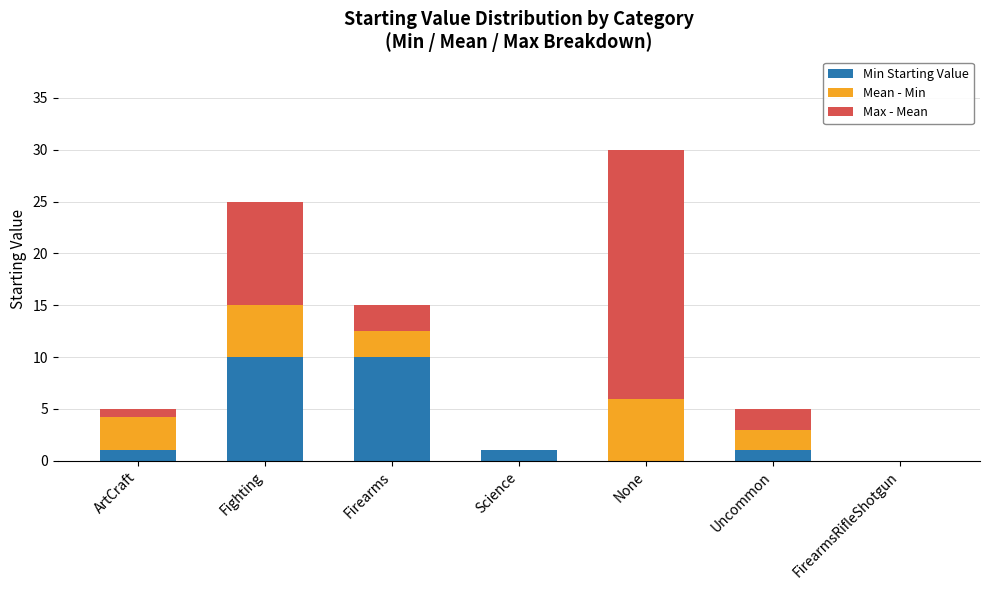

What is the maximum value for Min Starting Value?

10.0